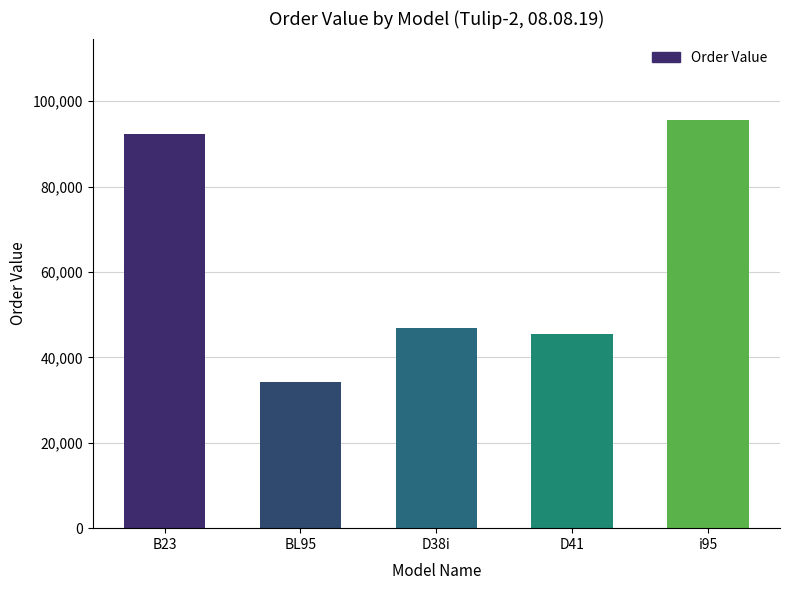

Are the bars horizontal?

No